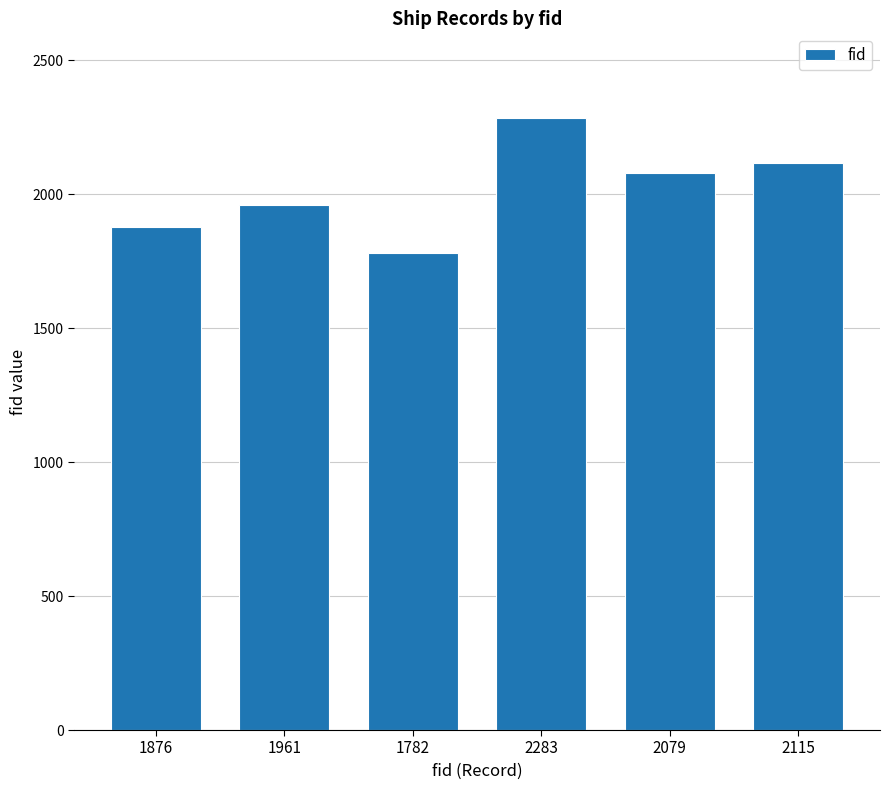

Which category has the highest value across all series?

2283